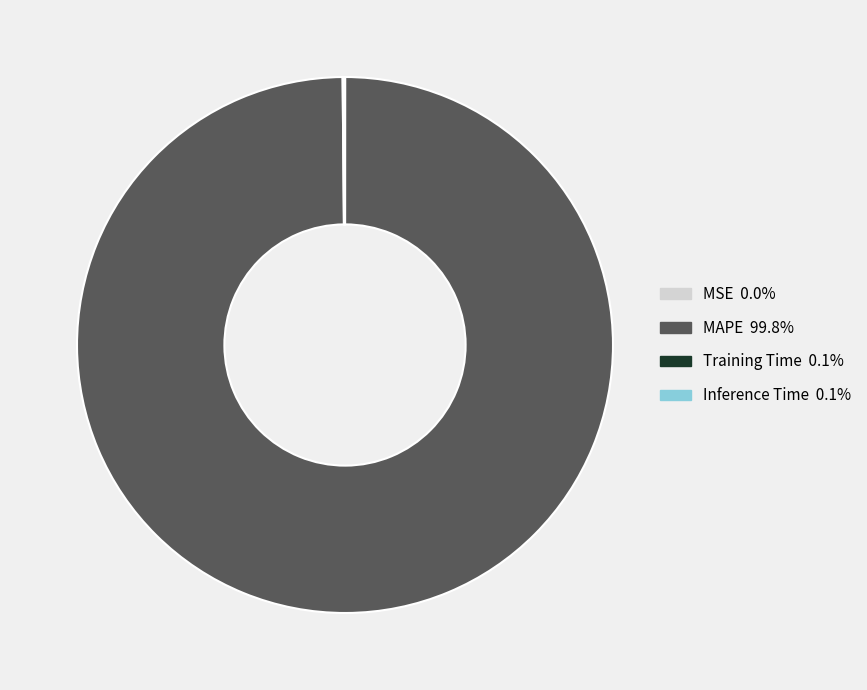

What is the majority slice?

MAPE